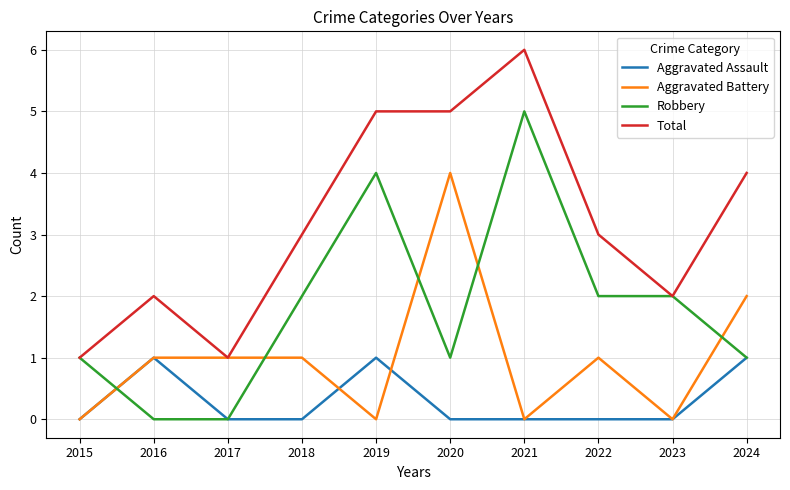

At which category is the sum across all series the highest?

2021